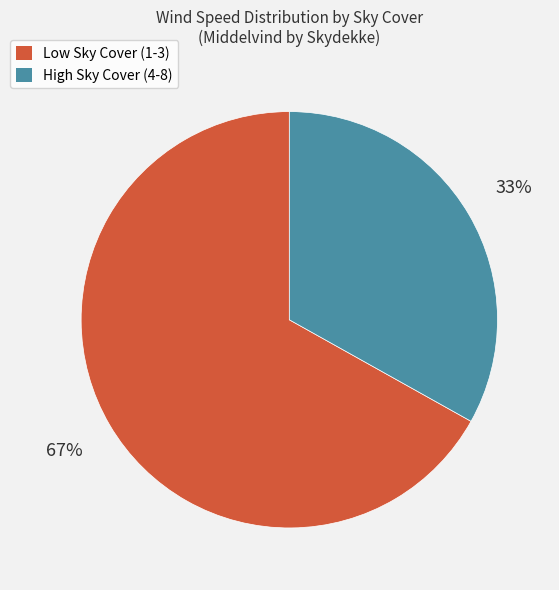

Does any single category account for the majority?

Yes